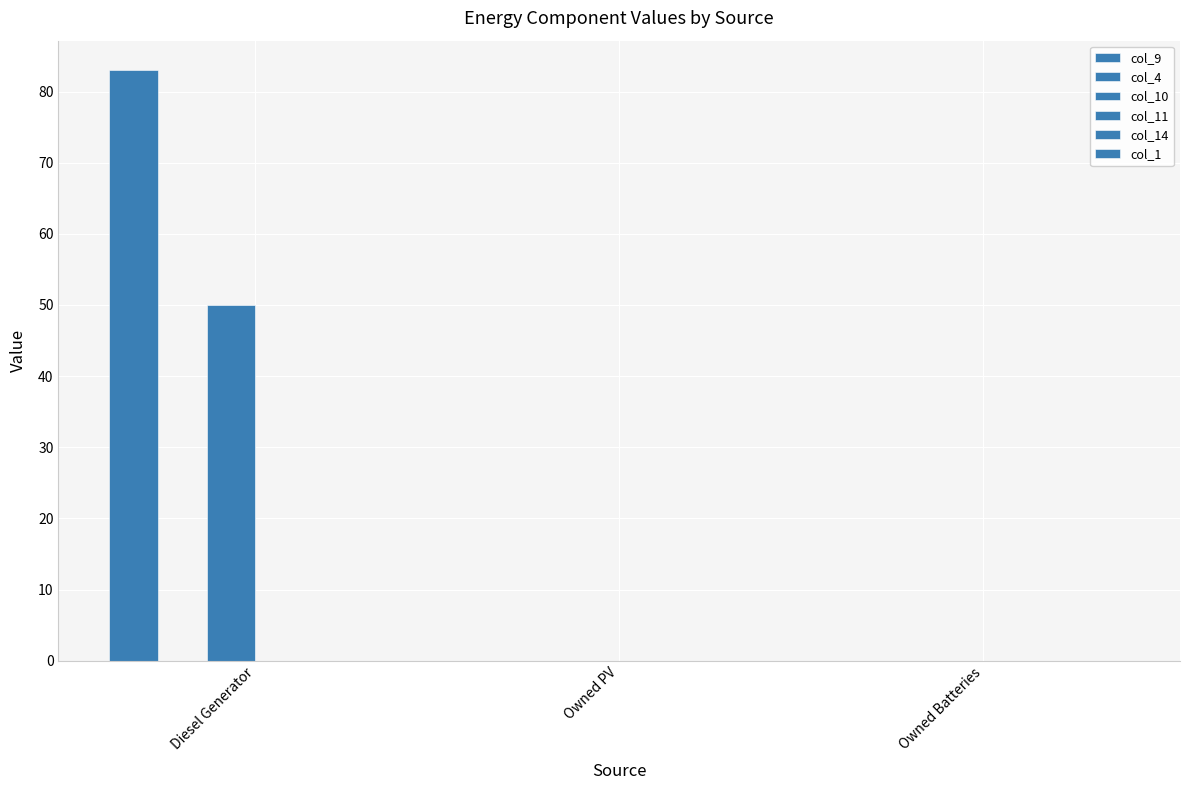

What is the label of the 3rd bar from the left?

Owned Batteries